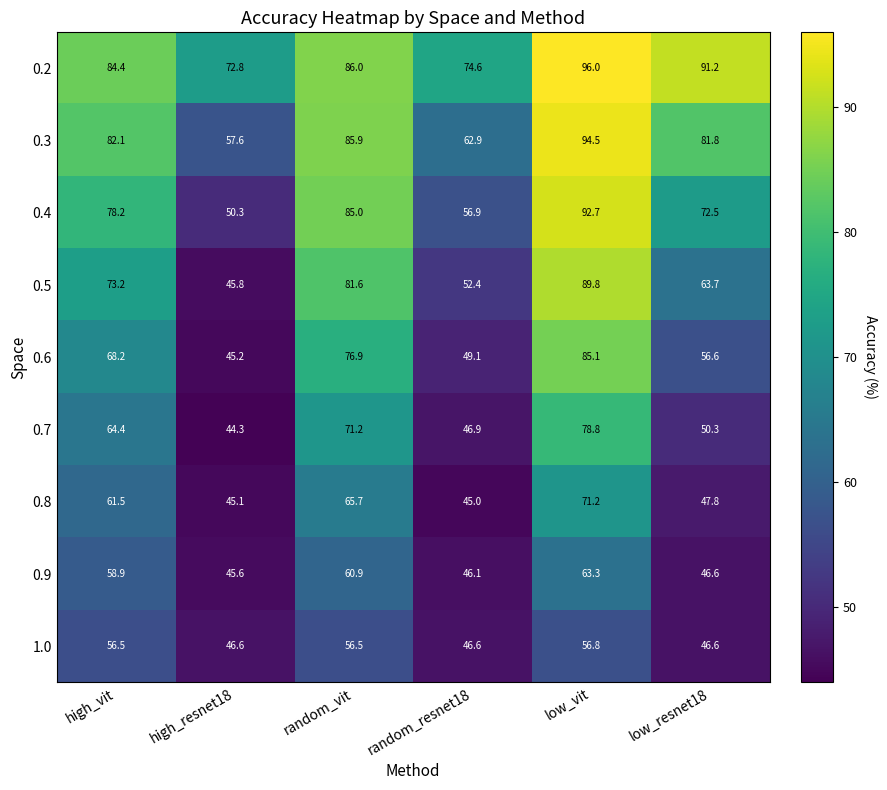

At which category does the chart reach its minimum across all series?

high_resnet18